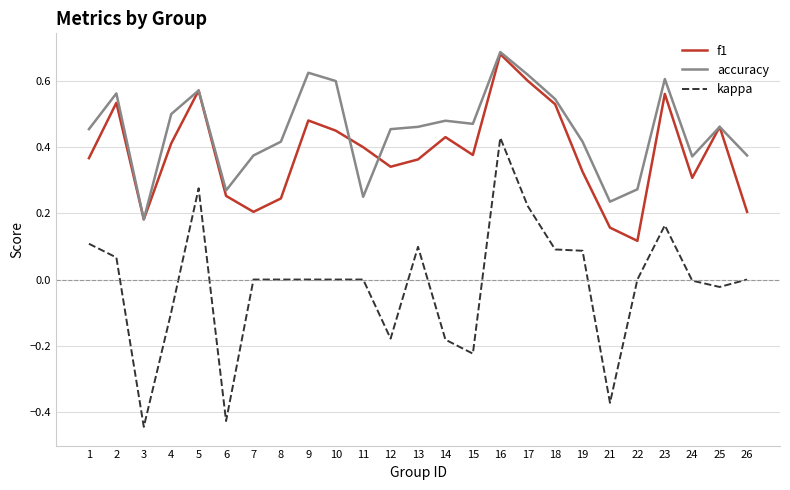

True or false: accuracy and kappa cross at least once.

False